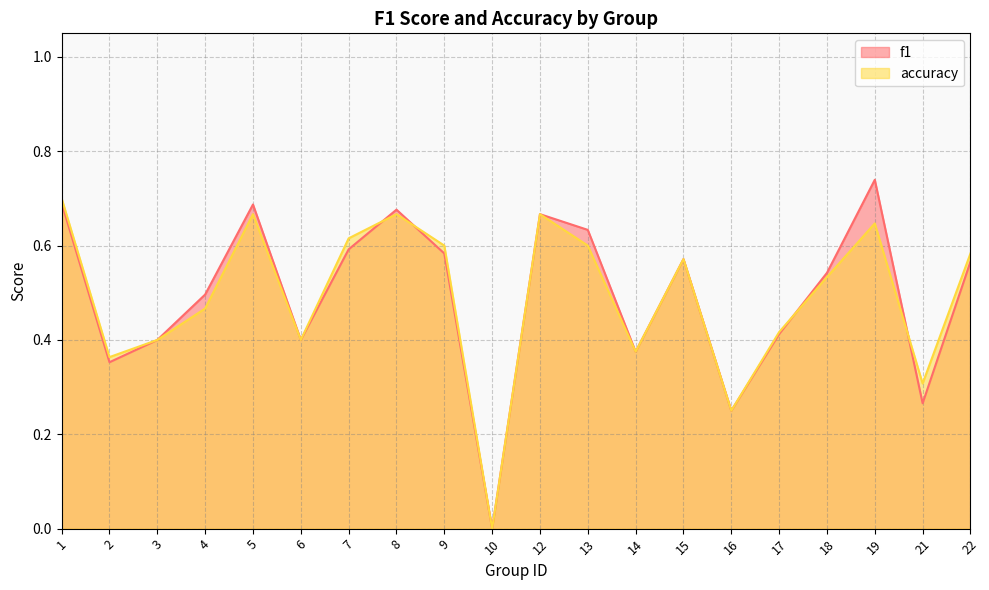

List the series in order of their peak value, lowest first.

accuracy, f1